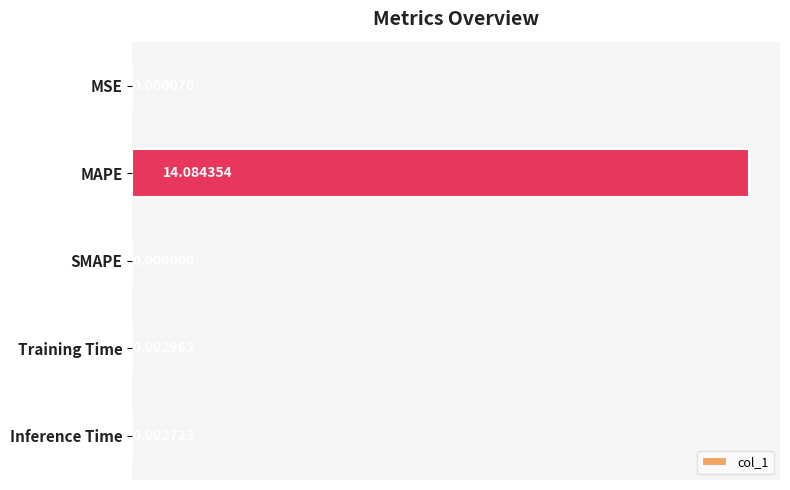

Which has a higher value, Inference Time or SMAPE?

Inference Time